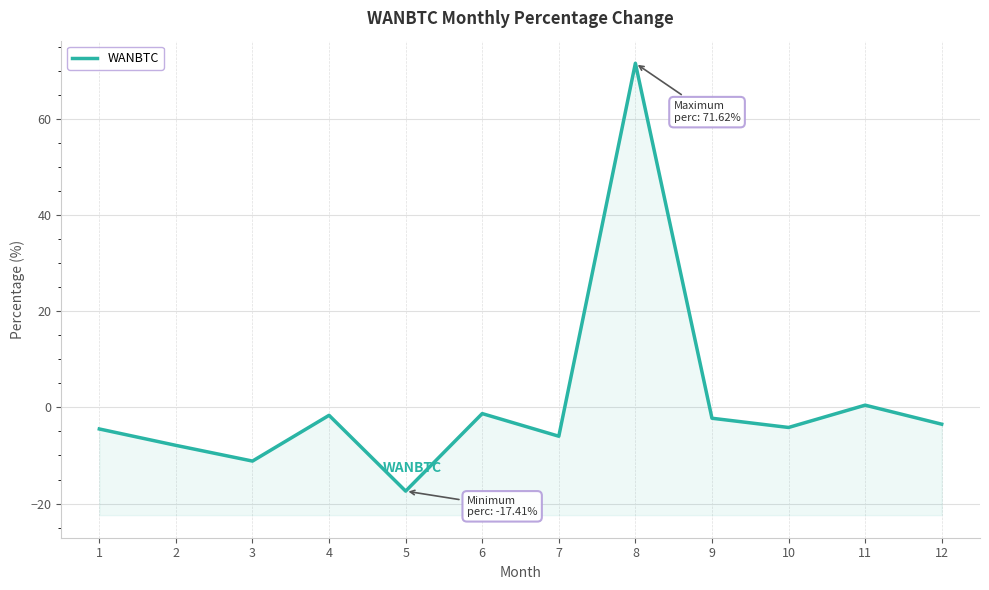

What is the sum of all values?

12.3